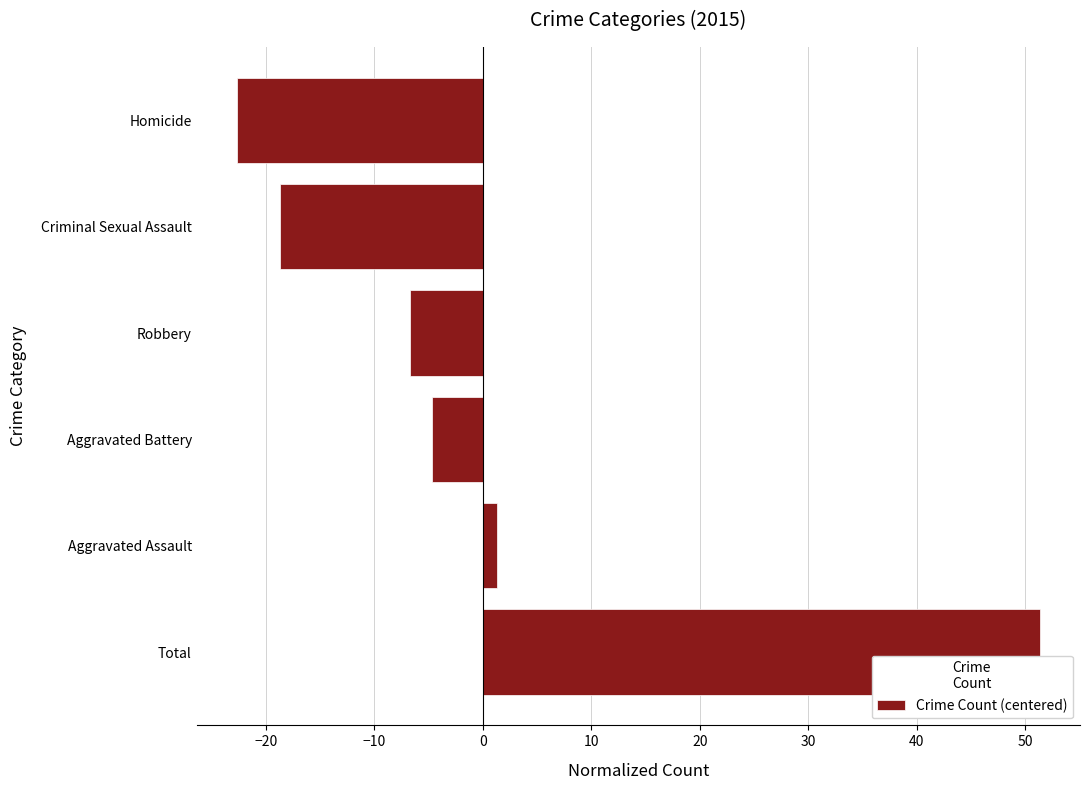

What is the sum of the values at Robbery and Total?

44.7